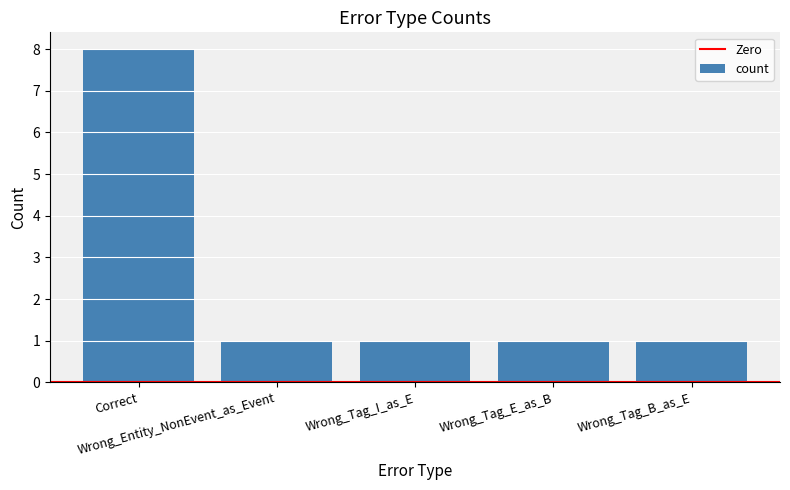

What is the smallest value displayed?

1